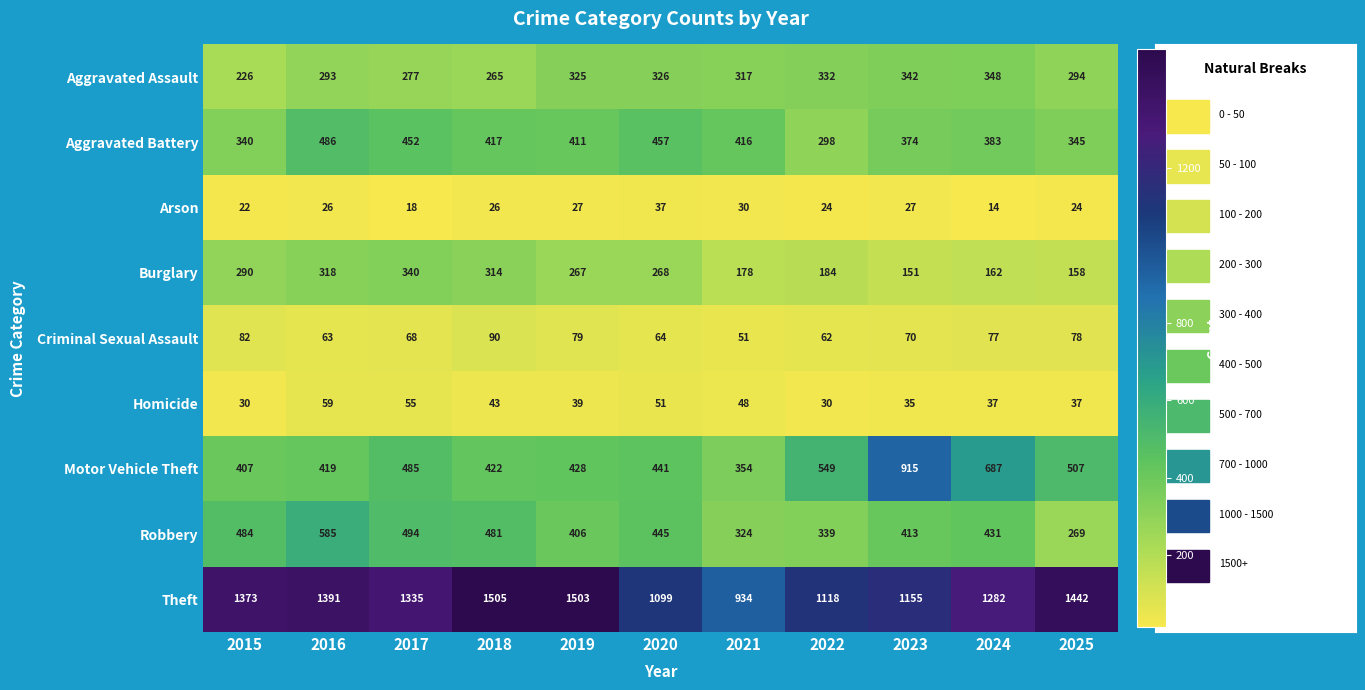

What is the total value across all series at 2018?

3563